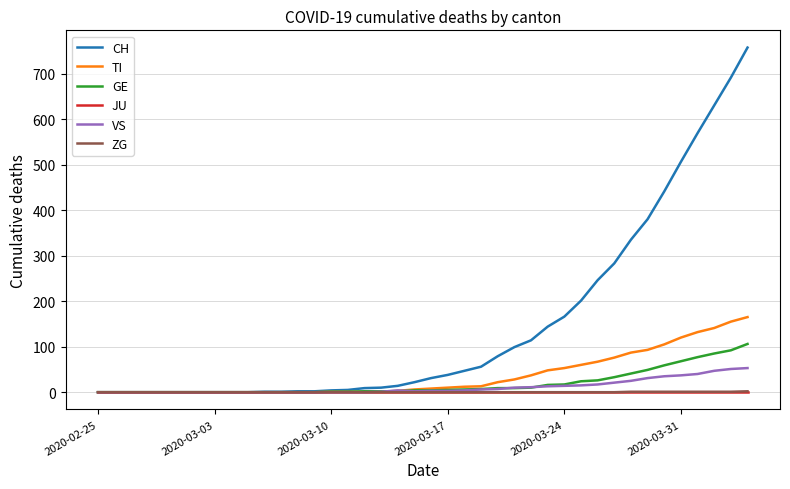

Which series has the largest total across all categories?

CH